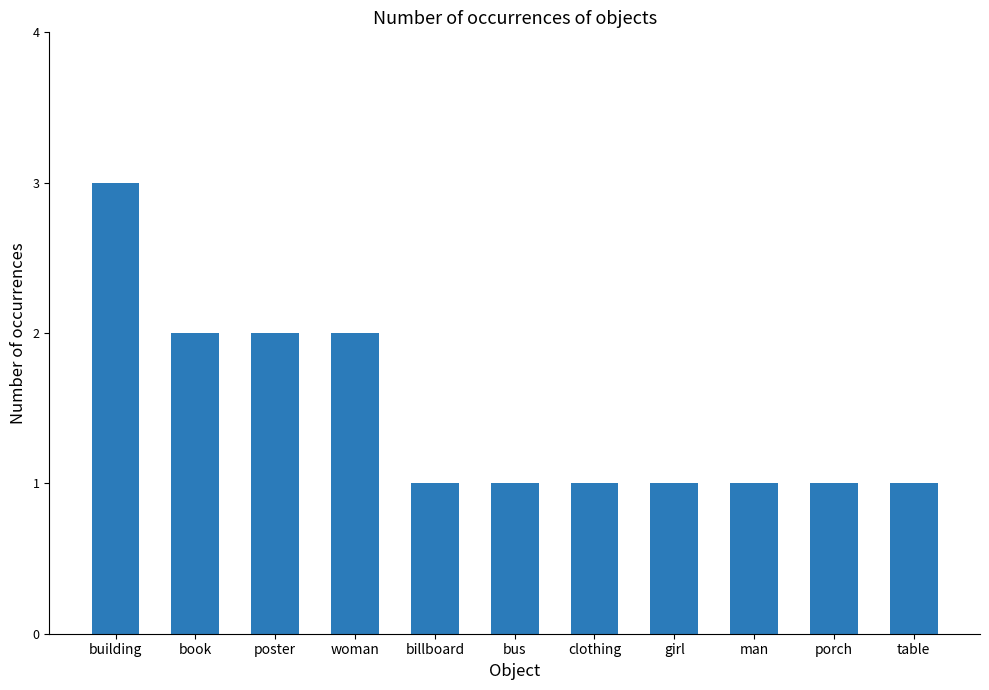

Which category has the highest value across all series?

building